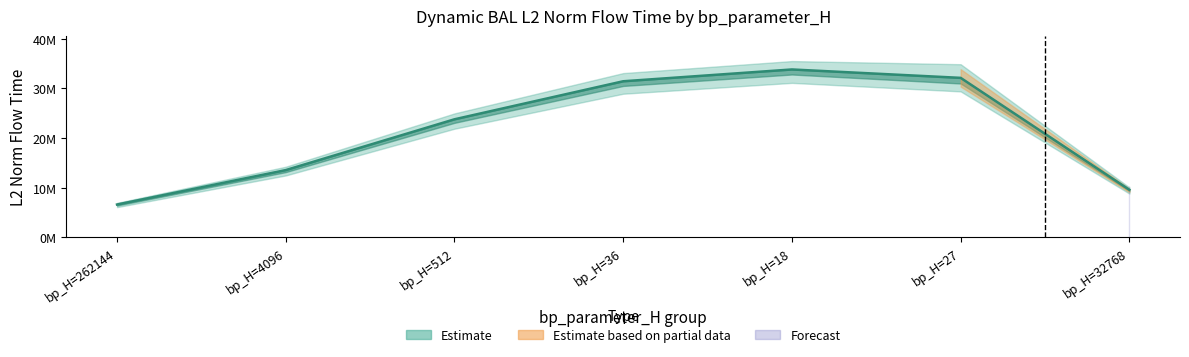

List the labels in order of value, smallest first.

bp_H=262144, bp_H=32768, bp_H=4096, bp_H=512, bp_H=36, bp_H=27, bp_H=18